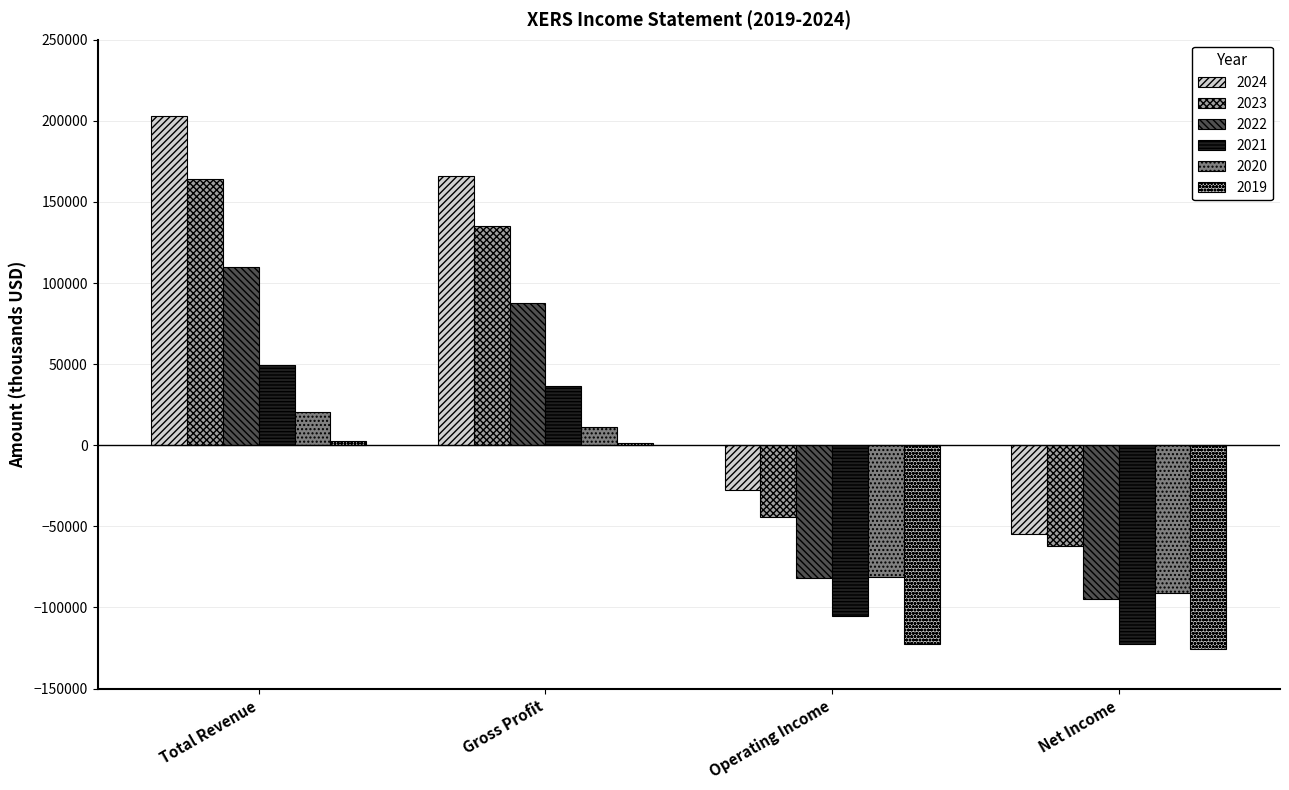

How many groups of bars are there?

4